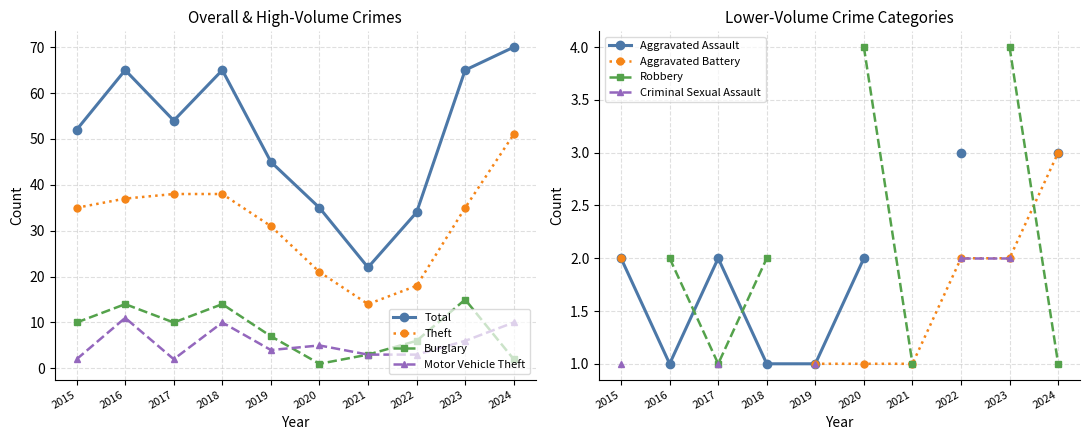

The Burglary series shows 14 at 2016. True or false?

True